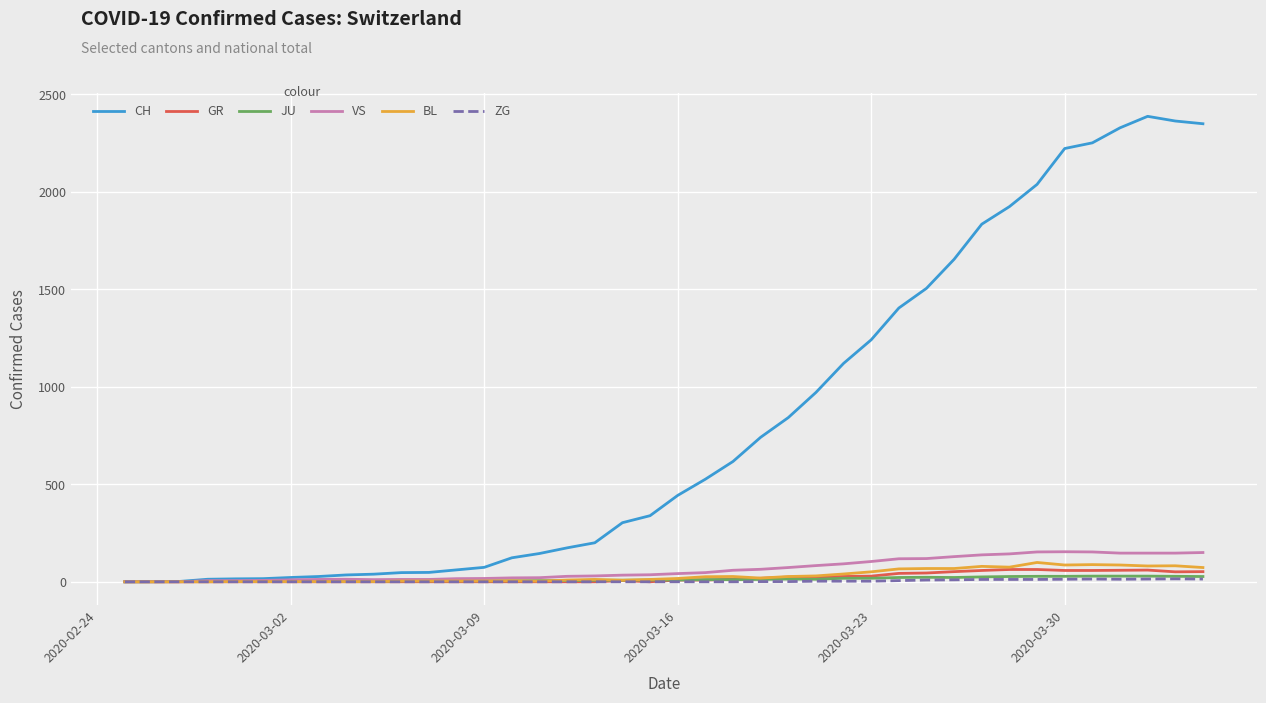

Does the chart display data point markers on the line(s)?

No